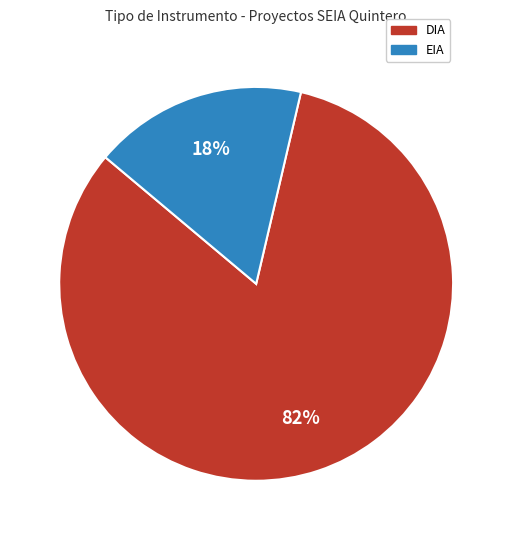

How many slices are in this pie chart?

2